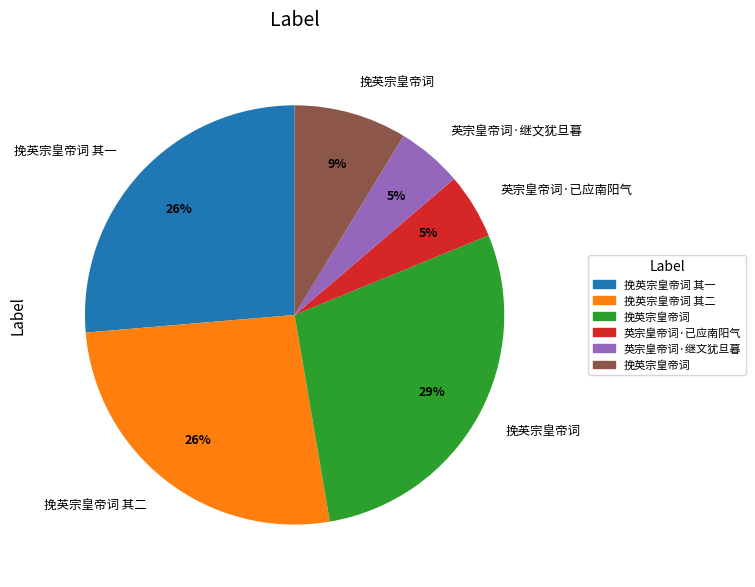

To the nearest percent, what is the average slice percentage?

17%